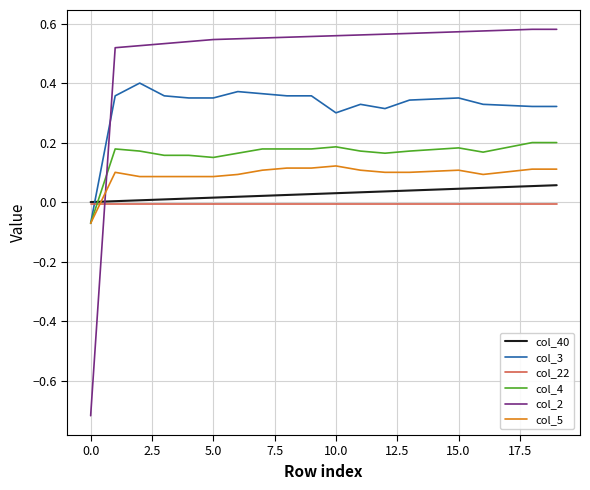

Rank the series by their maximum value, from lowest to highest.

col_22, col_40, col_5, col_4, col_3, col_2